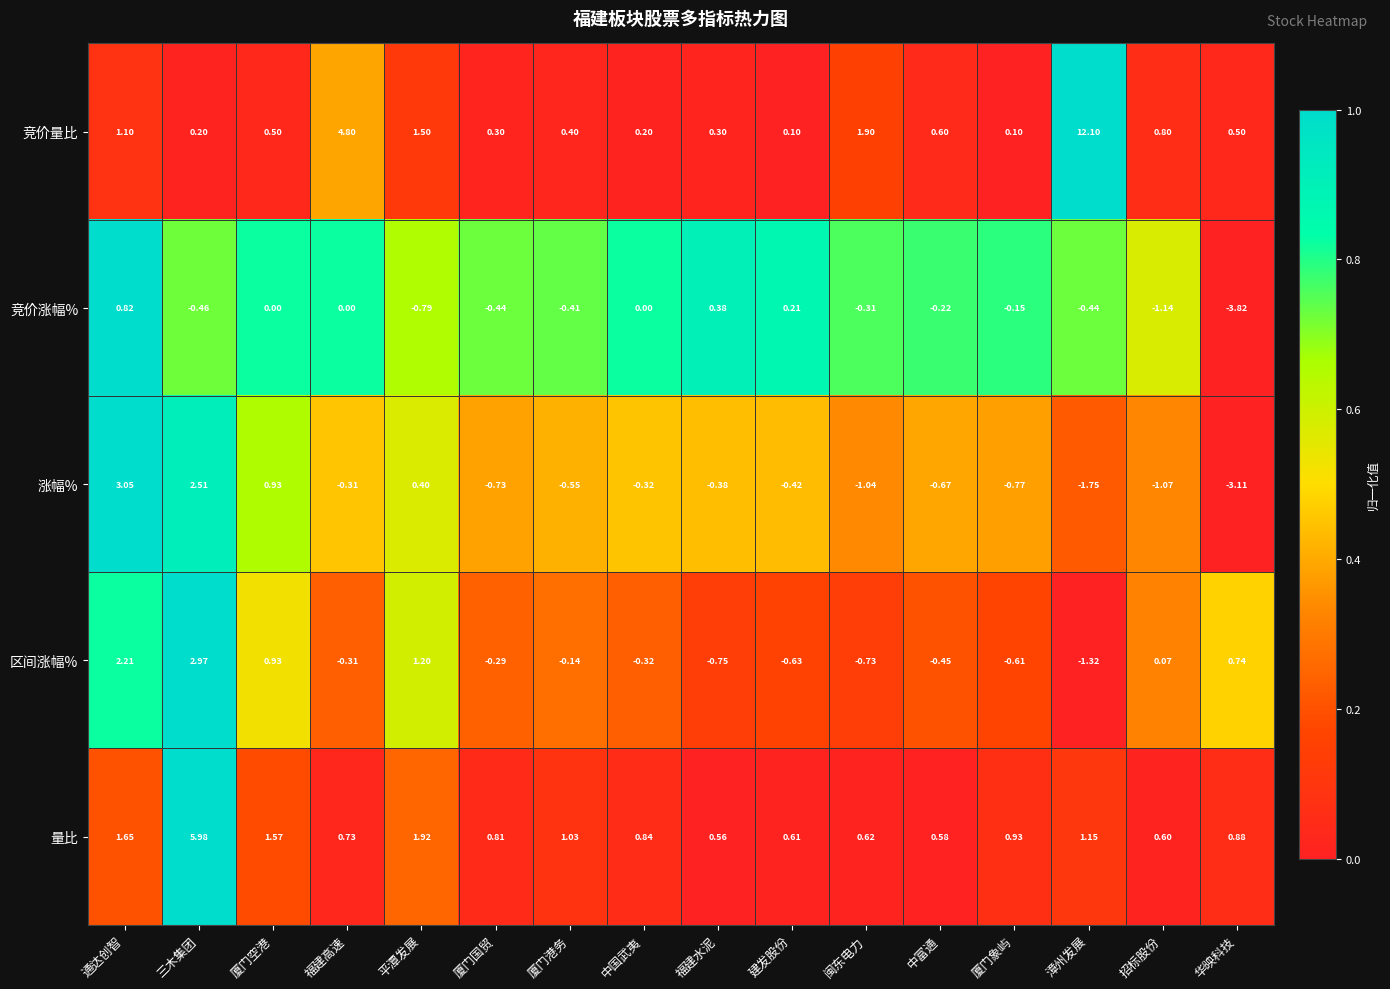

Is the value of 竞价量比 at 福建水泥 greater than the value of 涨幅% at 漳州发展?

Yes